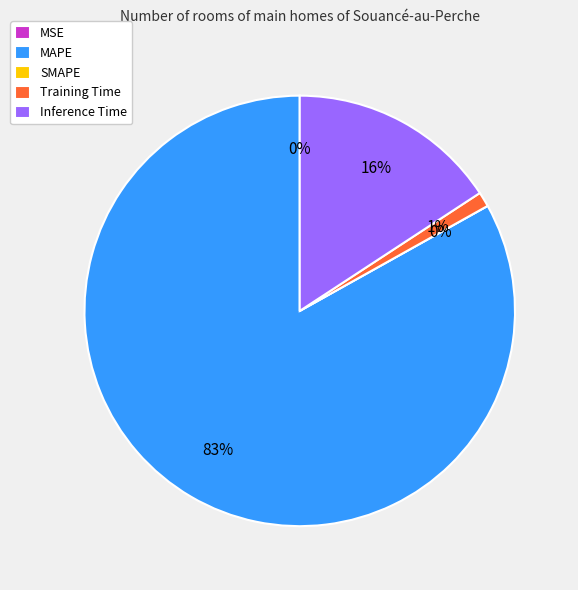

Approximately how many times larger is the value at Inference Time compared to MAPE?

0.2